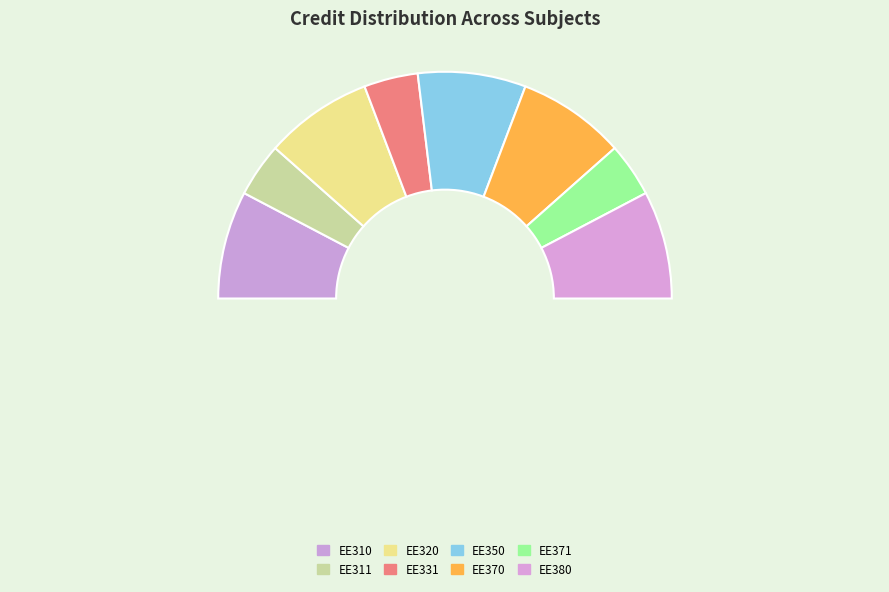

Rank the categories by value from highest to lowest.

EE310 Introduction to VLSI Design, EE320 Digital Signal Processing, EE350 Control Systems, EE370 Electronic Instrumentation, EE380 Electrical Power Systems, EE311 VLSI Laboratory, EE331 Communication Laboratory, EE371 Instrumentation and Control Lab